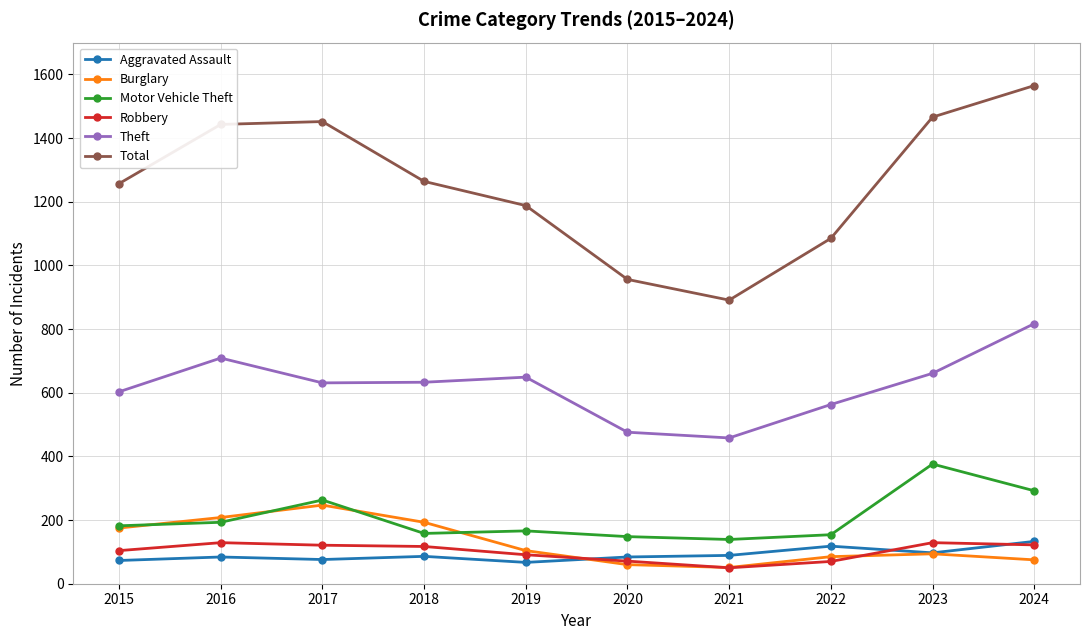

How many lines are shown in the chart?

6